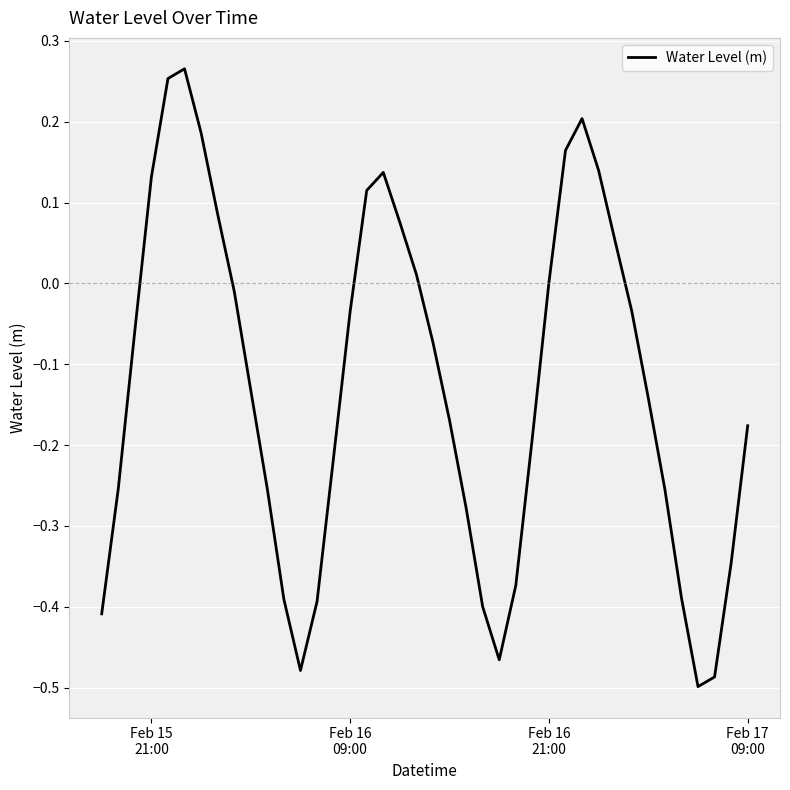

How many lines are shown in the chart?

1